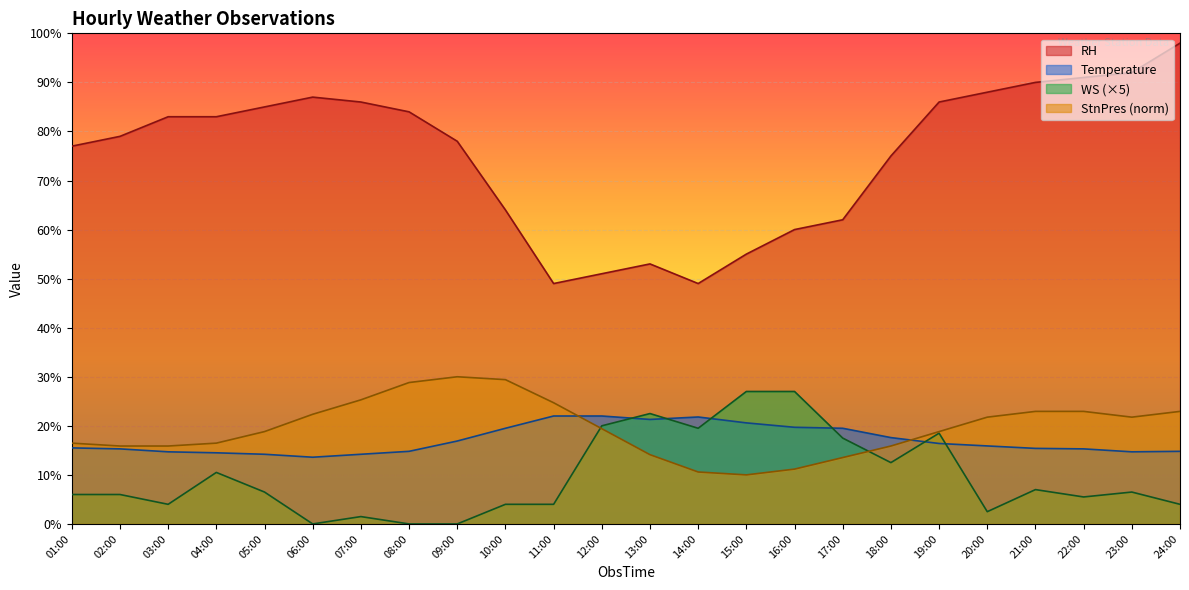

How many interior local valleys does the WS series have?

6